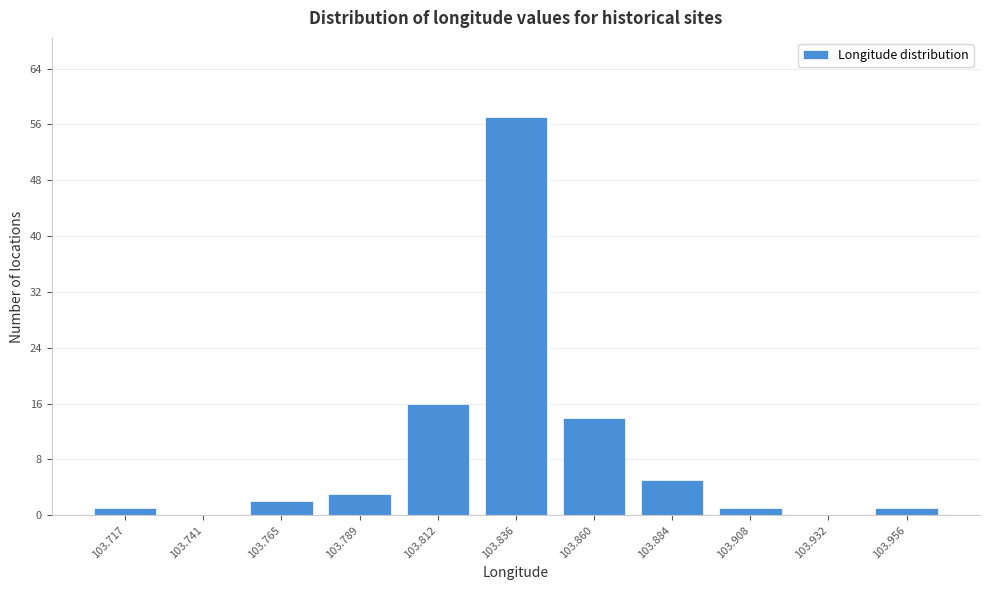

Reading left to right, list all the values displayed in this chart.

103.717=1	103.741=0	103.765=2	103.789=3	103.812=16	103.836=57	103.860=14	103.884=5	103.908=1	103.932=0	103.956=1